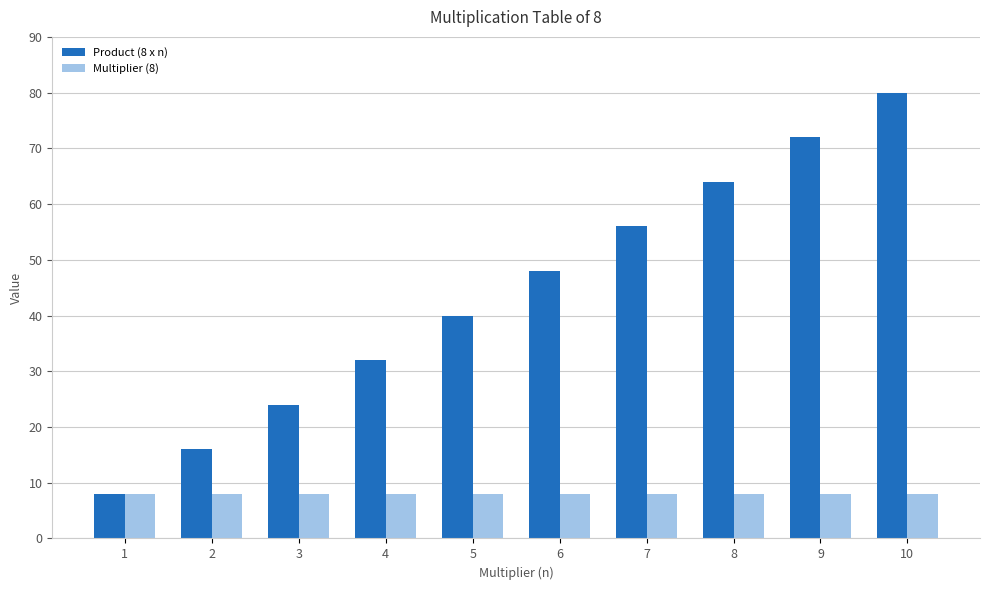

Rank the series by their average value, from highest to lowest.

Product (8 x n), Multiplier (8)